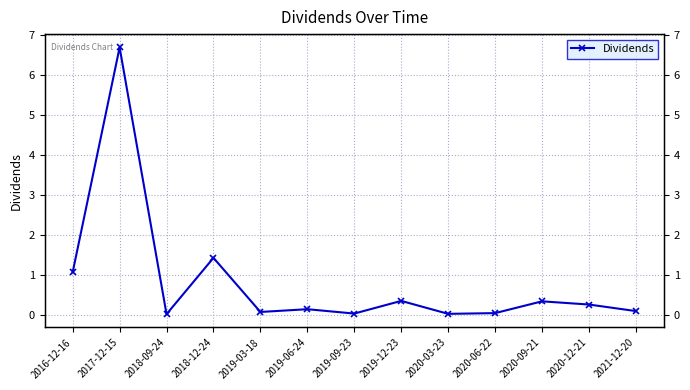

What position from the left is 2020-12-21?

12